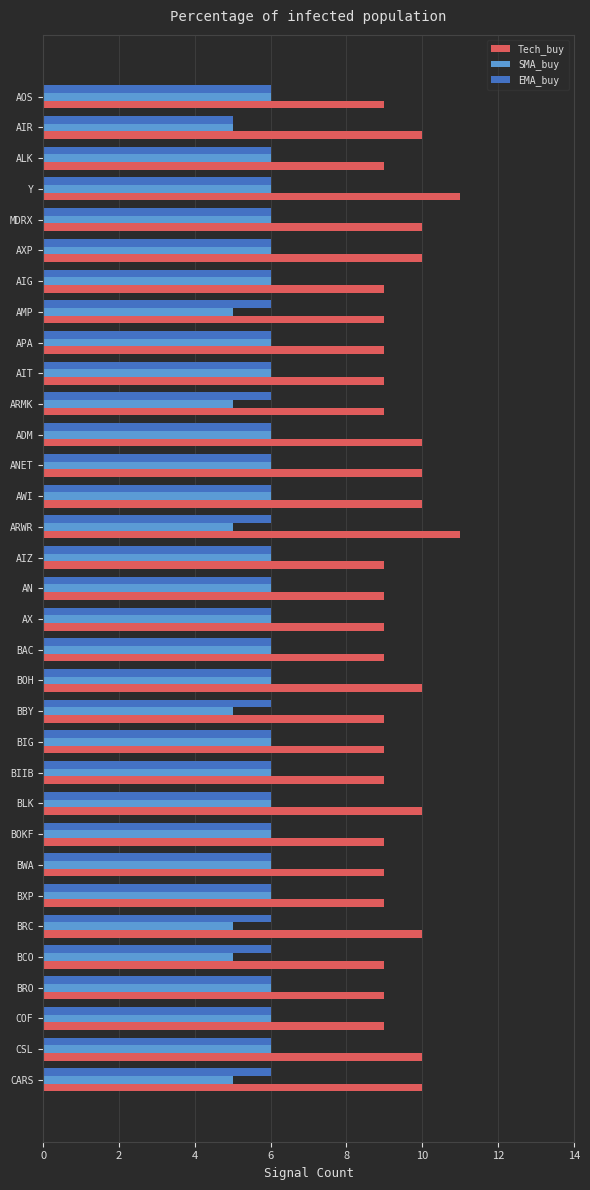

Which series has the widest spread of values?

Tech_buy